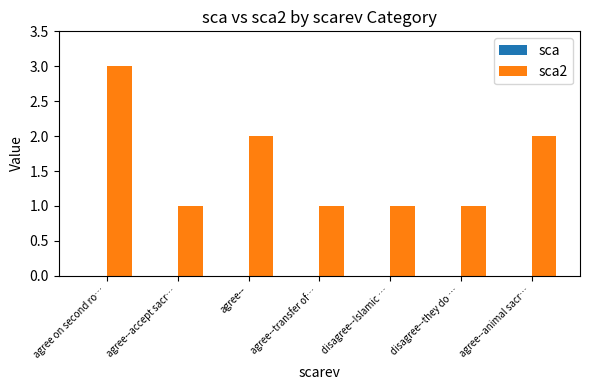

How many data points does each series have?

7